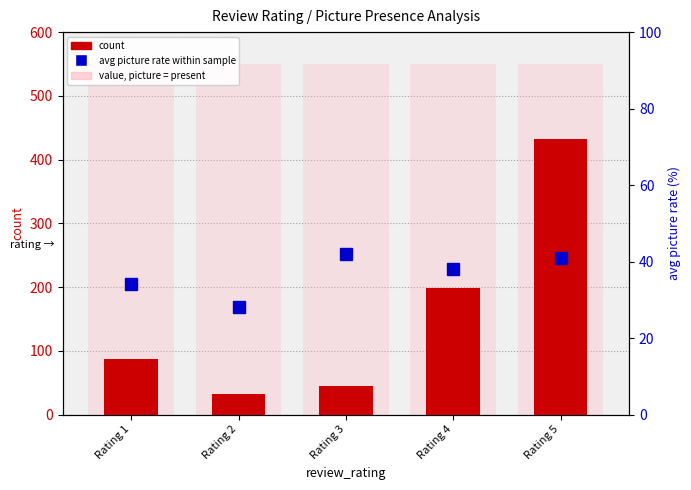

What is the approximate value of count at Rating 1?

87.0